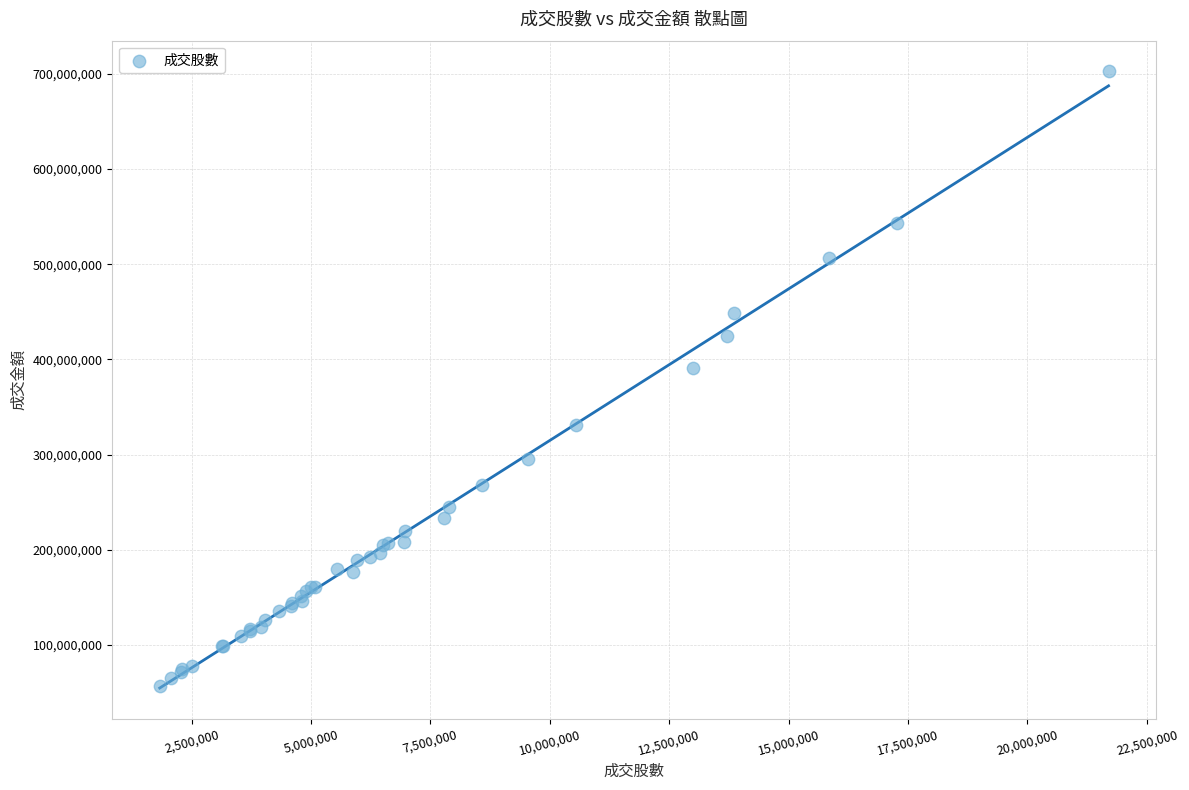

What Y value in the scatter plot is closest to 379696277?

391114314